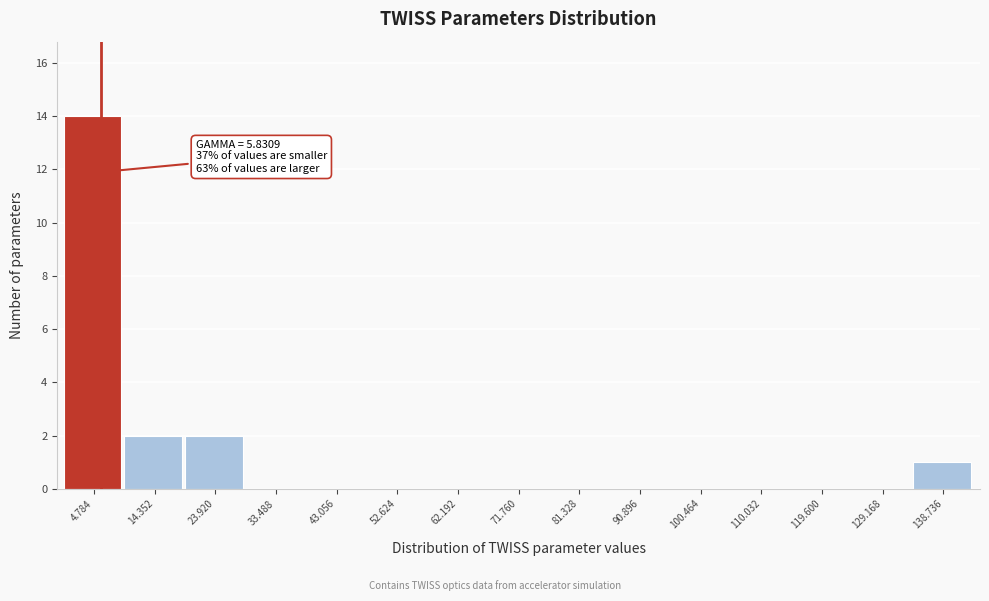

Which range on the x-axis has the tallest bar?

0 to 10